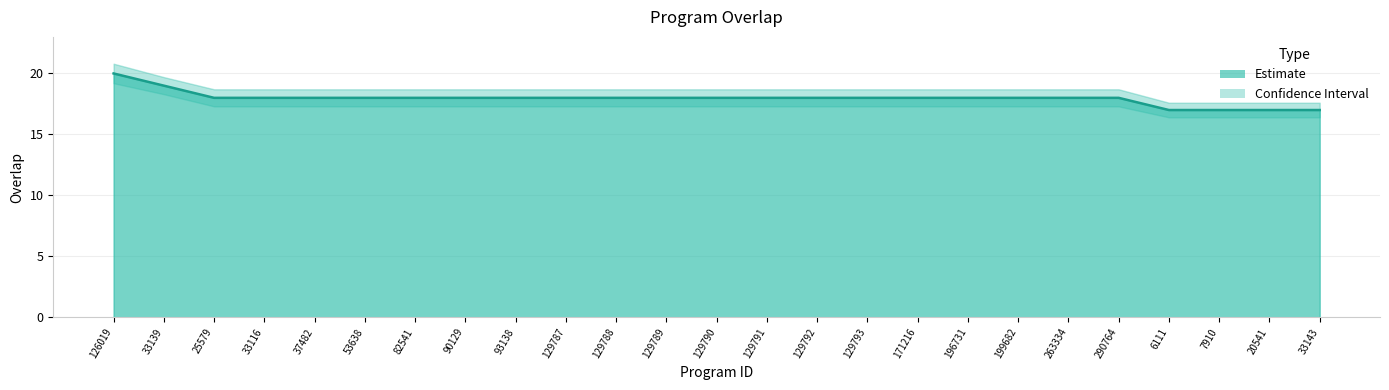

Read the Estimate upper value at 25579.

18.7